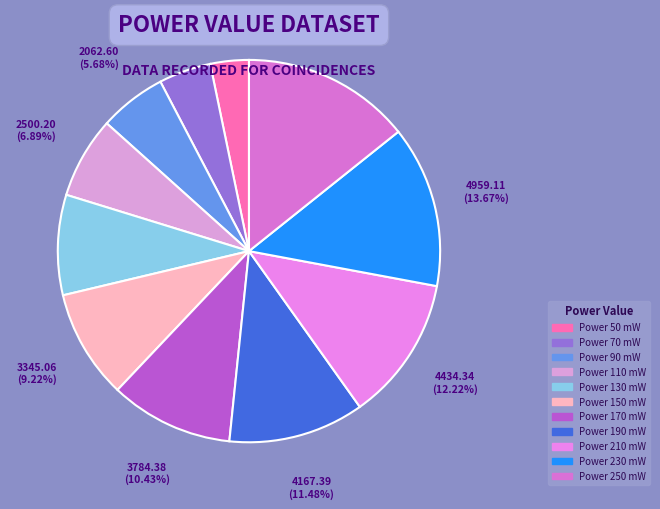

What is the largest slice in the pie chart?

250